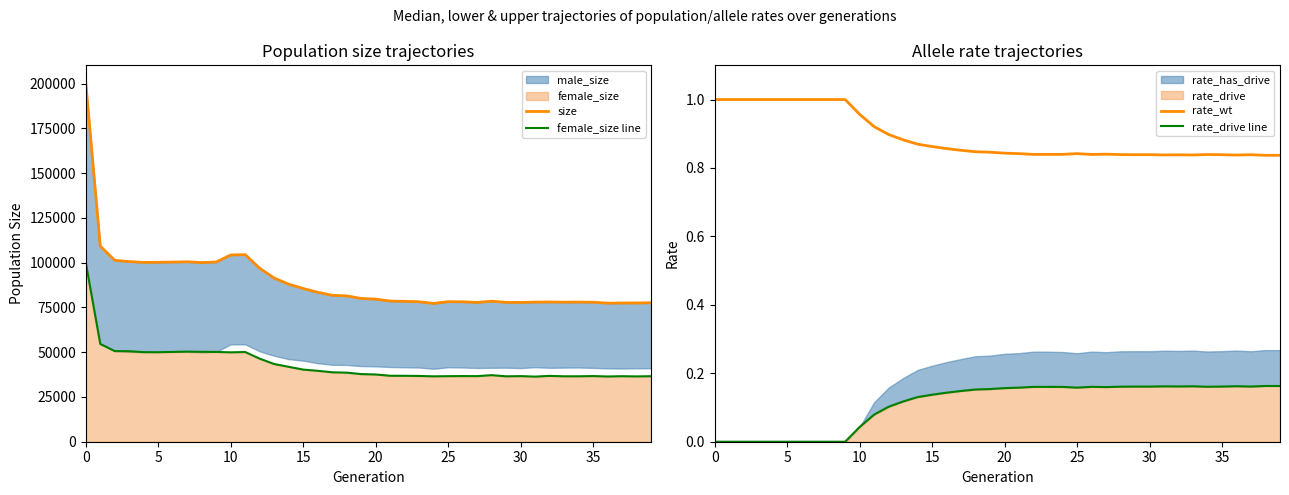

Reading left to right, what are all the values shown in this chart?

size: 200239.0	109251.0	101311.0	100625.0	100172.0	100236.0	100345.0	100530.0	100054.0	100400.0	104321.0	104495.0	96883.0	91408.0	87980.0	85576.0	83479.0	81776.0	81466.0	80032.0	79664.0	78576.0	78408.0	78183.0	77256.0	78232.0	78151.0	77814.0	78484.0	77880.0	77789.0	78000.0	78059.0	77952.0	78012.0	77908.0	77399.0	77486.0	77491.0	77619.0
female_size line: 99996.0	54617.0	50622.0	50551.0	50026.0	49980.0	50166.0	50323.0	50215.0	50154.0	49935.0	50099.0	46389.0	43393.0	41835.0	40290.0	39611.0	38784.0	38589.0	37771.0	37561.0	36840.0	36821.0	36739.0	36524.0	36620.0	36677.0	36632.0	37178.0	36535.0	36652.0	36368.0	36775.0	36542.0	36551.0	36679.0	36444.0	36601.0	36481.0	36600.0
rate_wt: 1.0	1.0	1.0	1.0	1.0	1.0	1.0	1.0	1.0	1.0	1.0	0.9	0.9	0.9	0.9	0.9	0.9	0.9	0.8	0.8	0.8	0.8	0.8	0.8	0.8	0.8	0.8	0.8	0.8	0.8	0.8	0.8	0.8	0.8	0.8	0.8	0.8	0.8	0.8	0.8
rate_drive line: 0.0	0.0	0.0	0.0	0.0	0.0	0.0	0.0	0.0	0.0	0.0	0.1	0.1	0.1	0.1	0.1	0.1	0.1	0.2	0.2	0.2	0.2	0.2	0.2	0.2	0.2	0.2	0.2	0.2	0.2	0.2	0.2	0.2	0.2	0.2	0.2	0.2	0.2	0.2	0.2